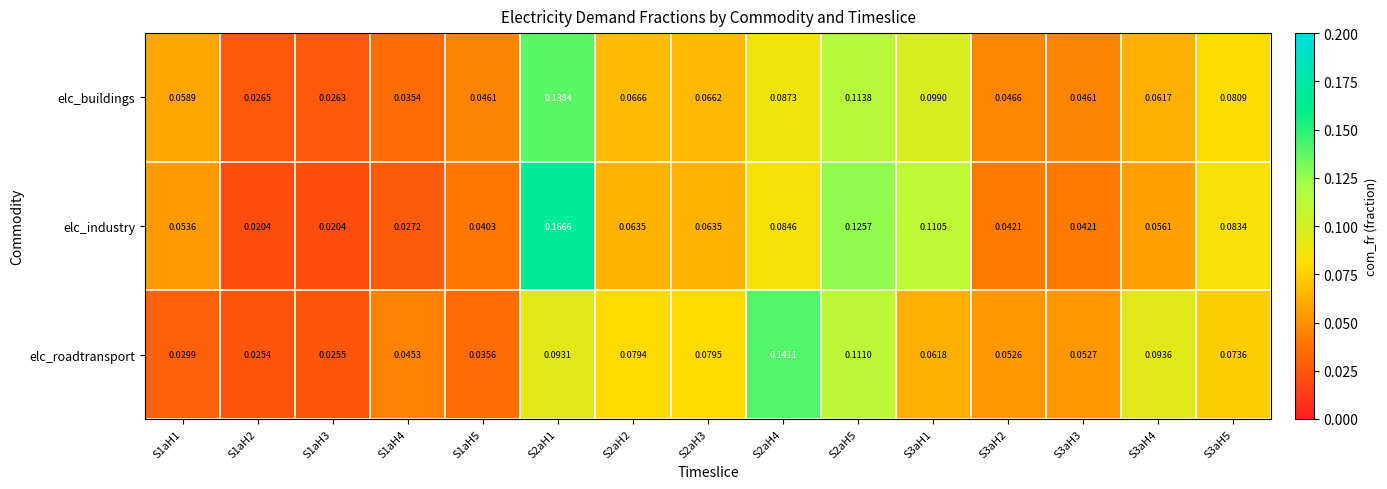

List the series in order of their peak value, highest first.

elc_industry, elc_roadtransport, elc_buildings